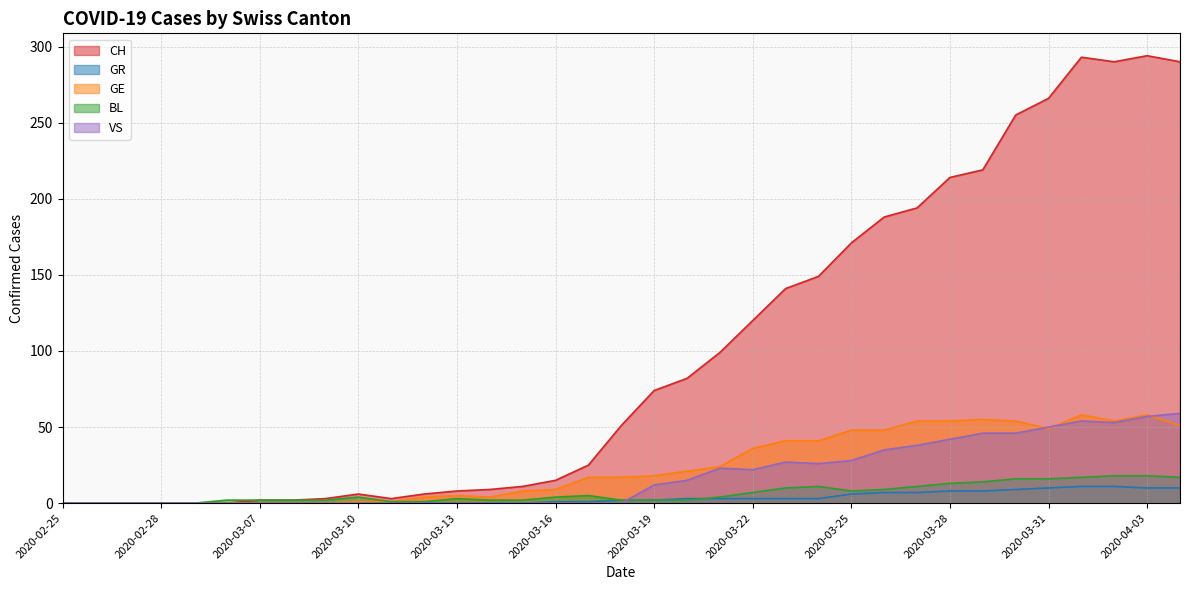

Reading left to right, extract all data points from this chart.

CH: 0	0	0	0	0	0	2	2	3	6	3	6	8	9	11	15	25	51	74	82	99	120	141	149	171	188	194	214	219	255	266	293	290	294	290
GR: 0	0	0	0	0	0	0	0	0	0	0	0	0	0	0	1	1	2	2	3	3	3	3	3	6	7	7	8	8	9	10	11	11	10	10
GE: 0	0	0	0	0	0	0	0	0	1	1	4	5	4	8	9	17	17	18	21	24	36	41	41	48	48	54	54	55	54	49	58	54	58	51
BL: 0	0	0	0	0	2	2	2	2	4	1	1	3	2	2	4	5	2	2	2	4	7	10	11	8	9	11	13	14	16	16	17	18	18	17
VS: 0	0	0	0	0	0	0	0	0	0	0	0	0	0	0	0	0	0	12	15	23	22	27	26	28	35	38	42	46	46	50	54	53	57	59